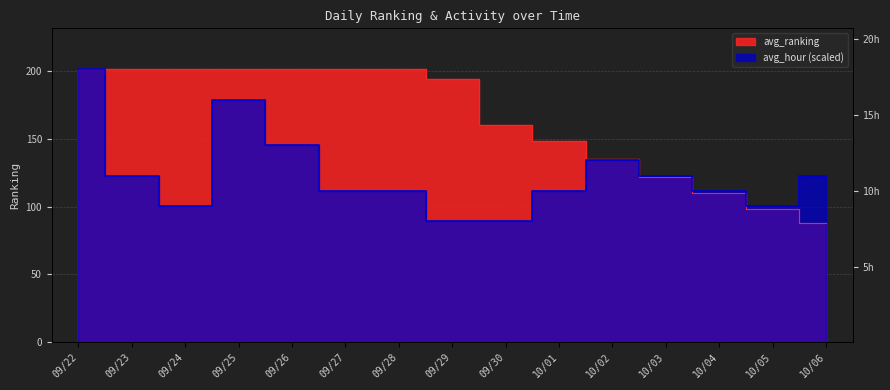

At which label does avg_ranking first exceed 194?

09/22